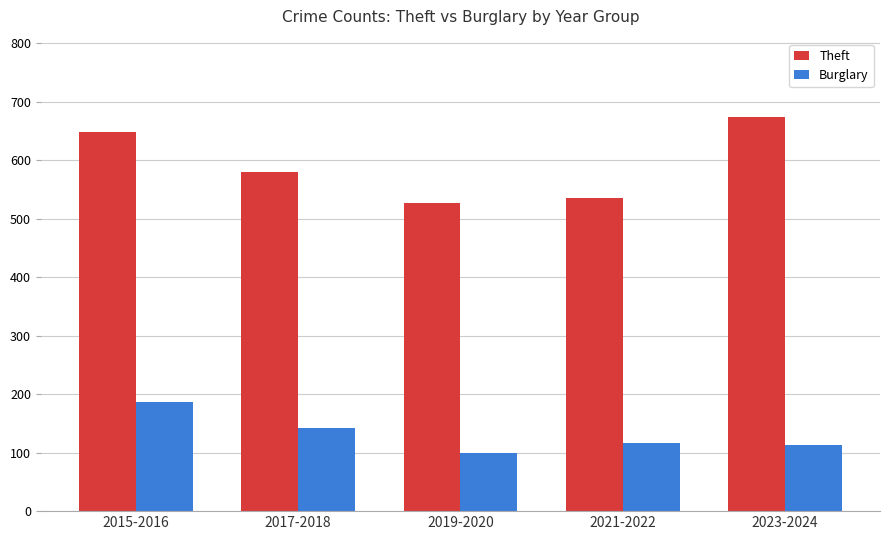

What is the average value of the Theft series?

592